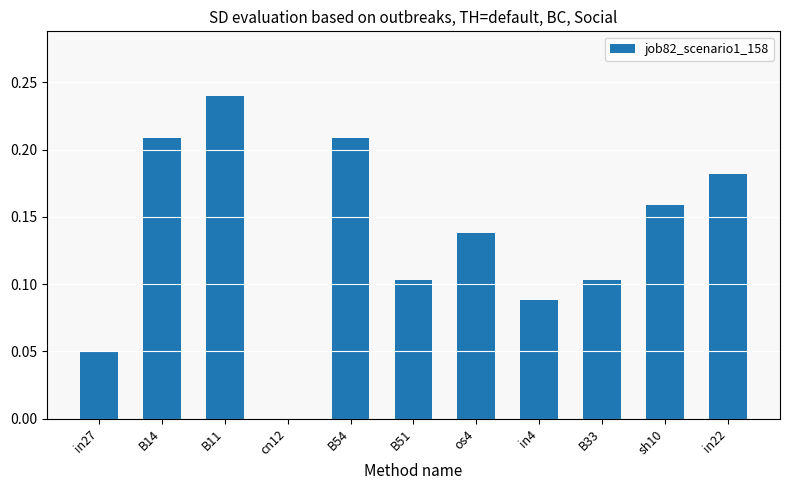

What is the sum of all values?

1.5